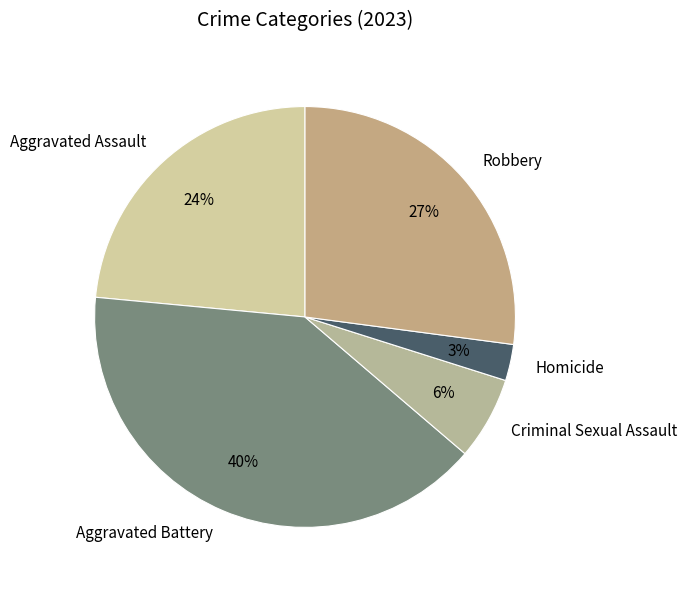

Which category has the biggest portion of the pie?

Aggravated Battery